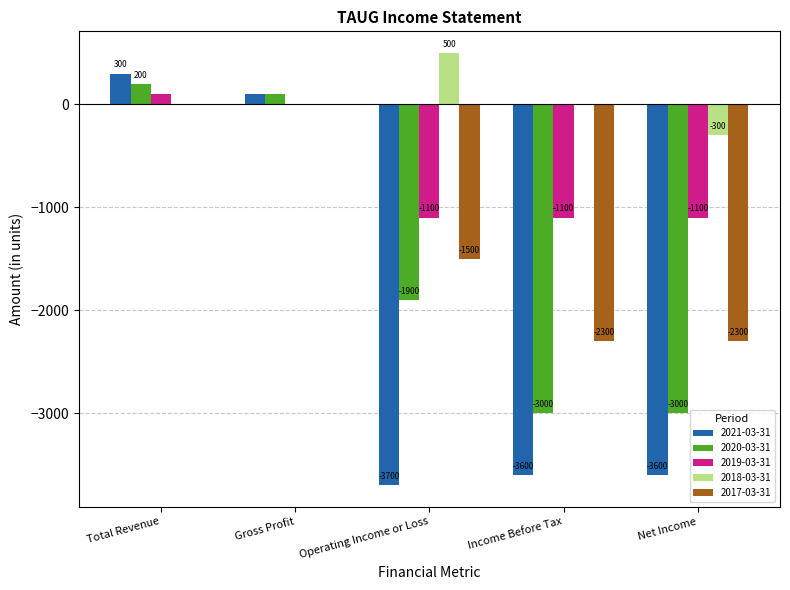

How many values in the 2017-03-31 series exceed -1500?

2